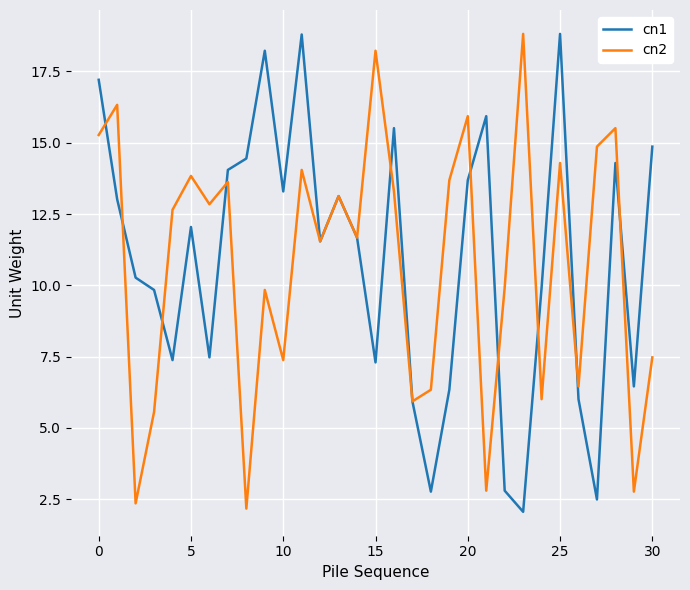

What is the average value of the cn1 series?

10.9